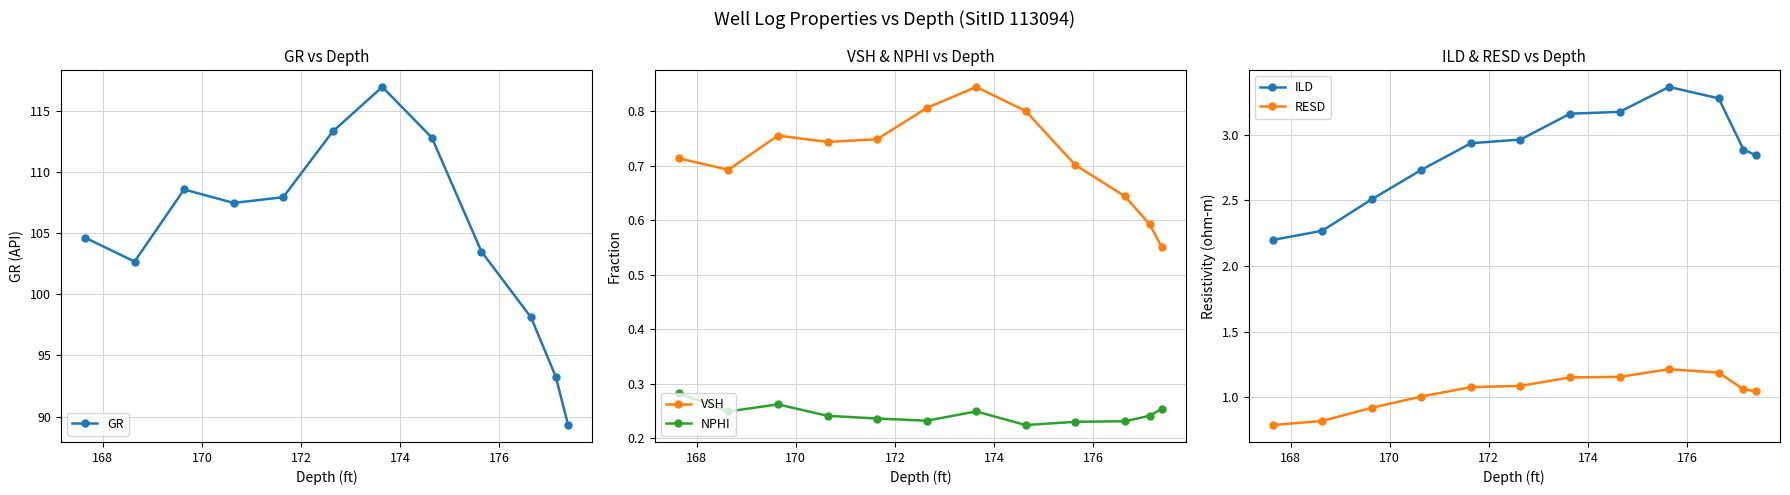

True or false: ILD and RESD intersect in this chart.

False